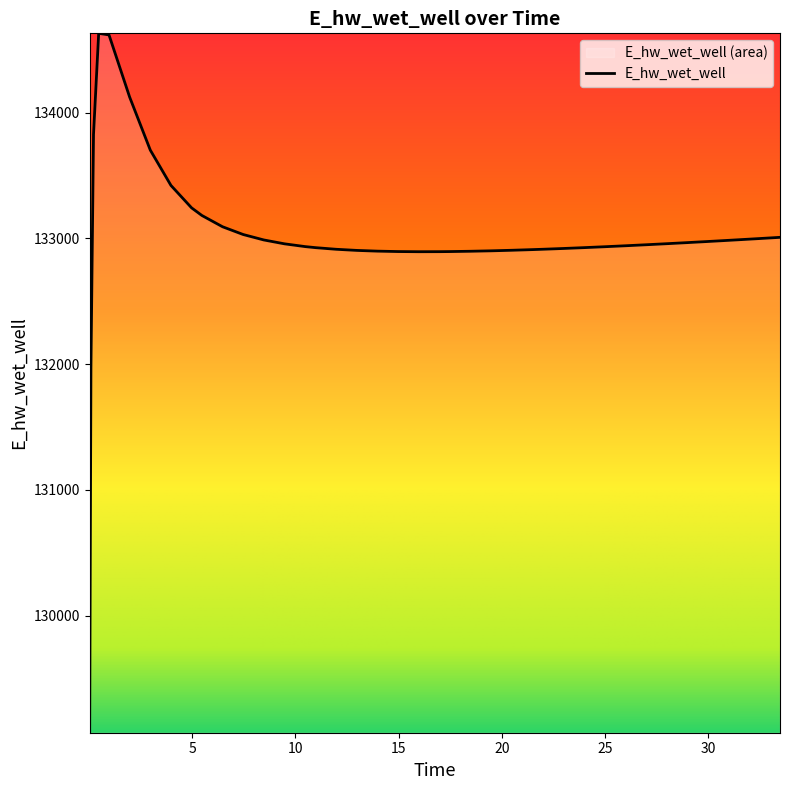

How many values are below 132948?

20